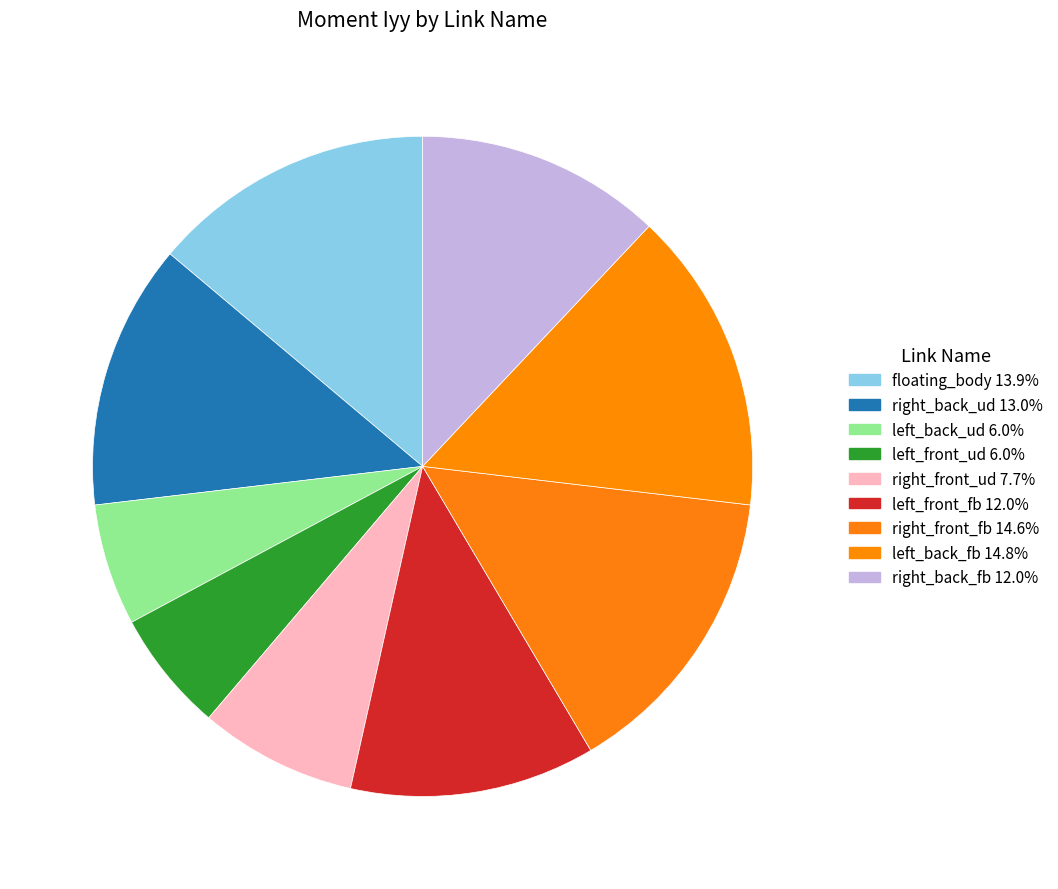

What percentage is the left_front_fb slice, to the nearest percent?

12%